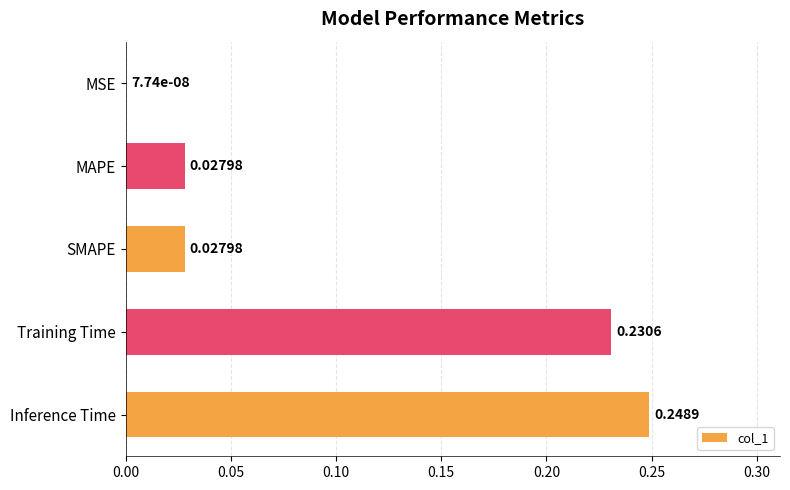

Which has a higher value, Inference Time or SMAPE?

Inference Time